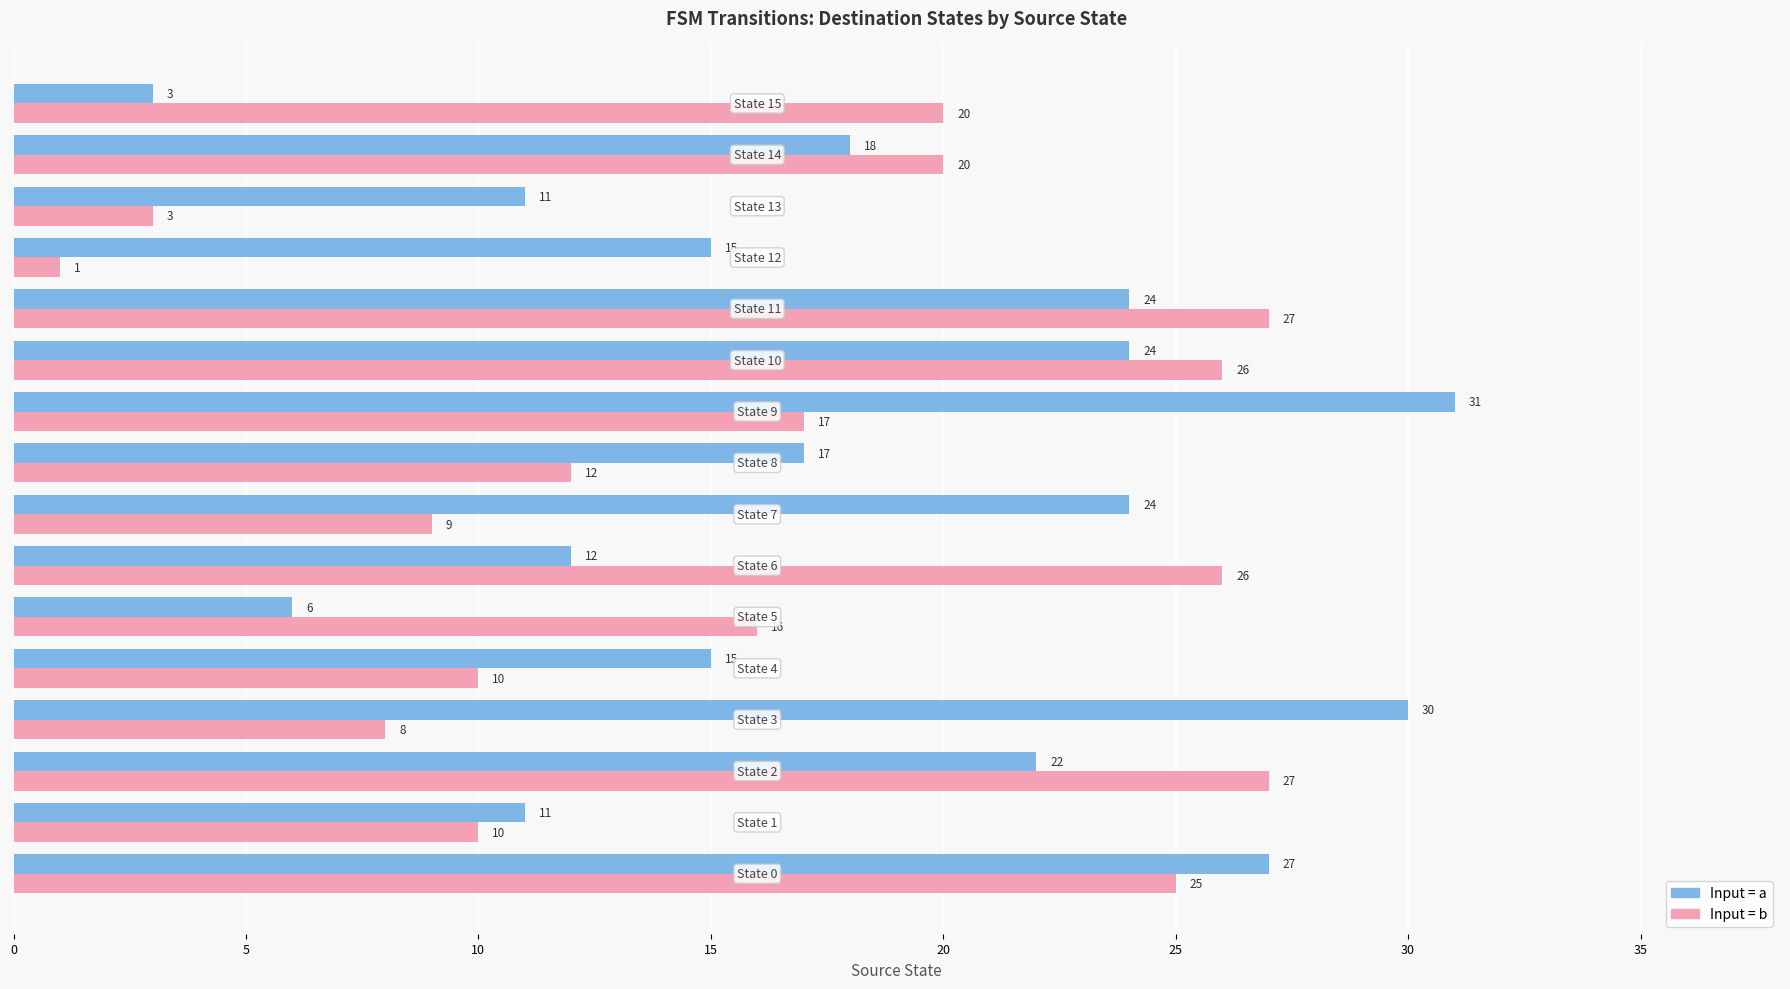

What is the maximum value shown in the chart?

31